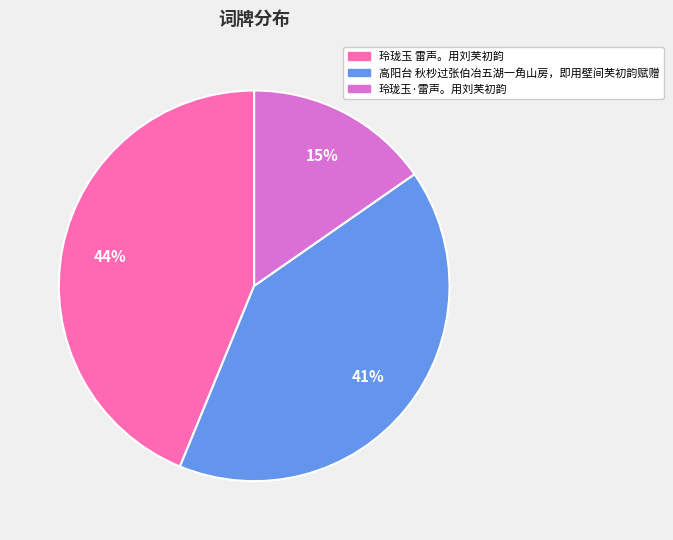

Which slice is the largest?

玲珑玉 雷声。用刘芙初韵